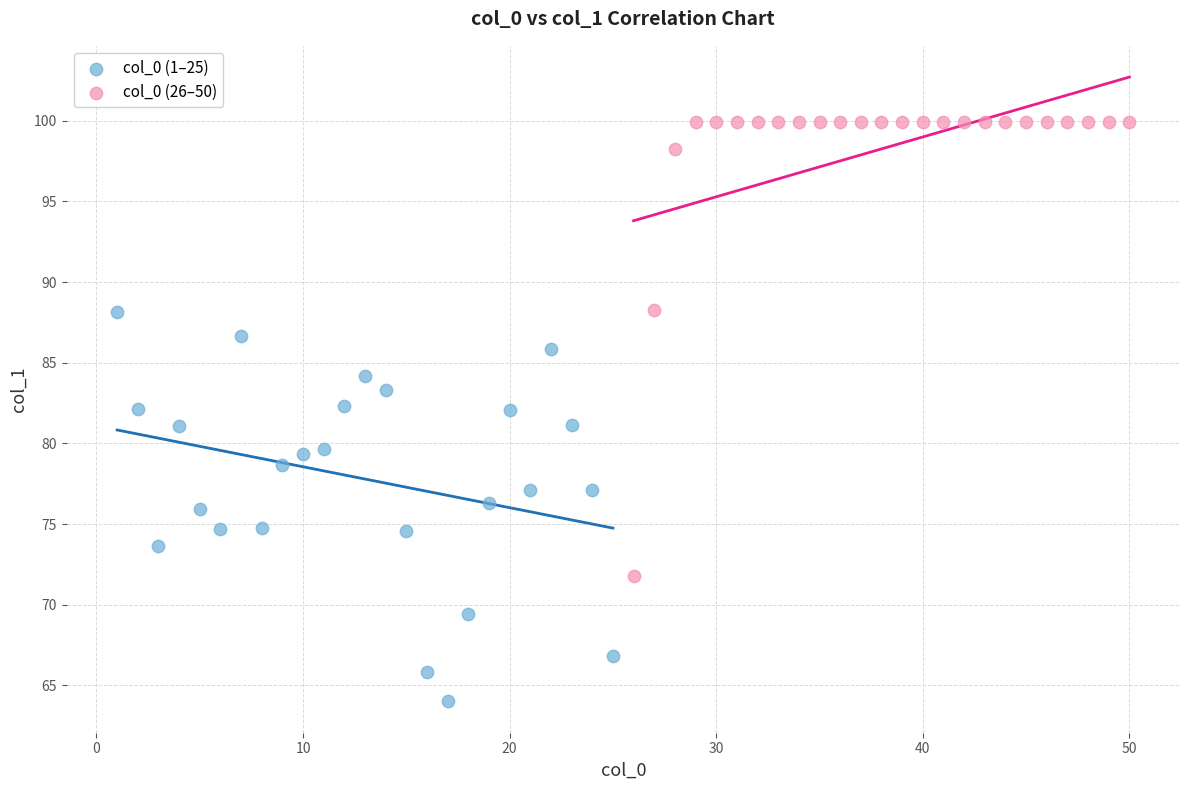

What are all the series names shown in the legend?

col_0 (1–25), col_0 (26–50)